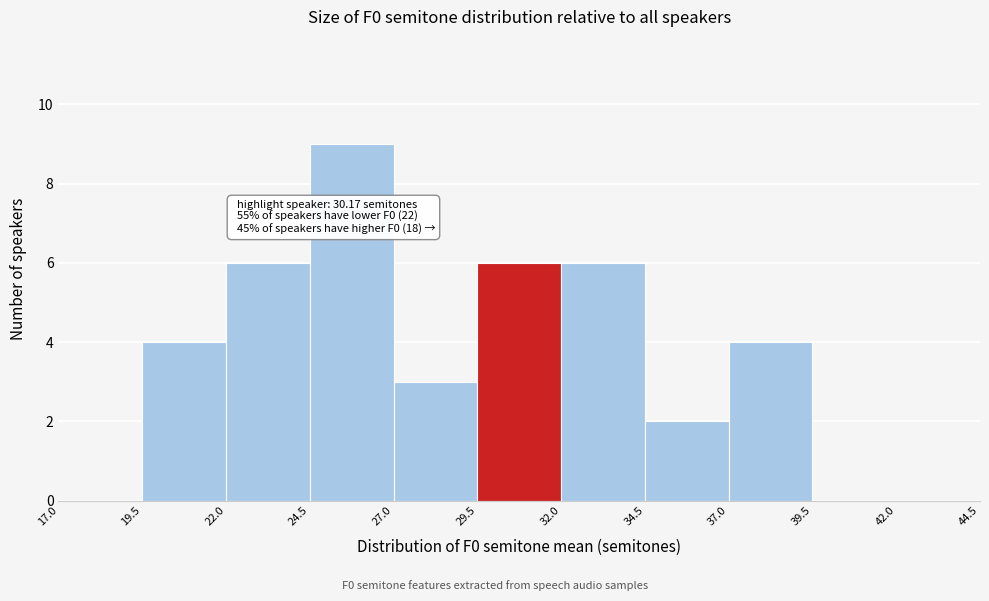

Over which range of the x-axis is the bar tallest?

24.5 to 27.0